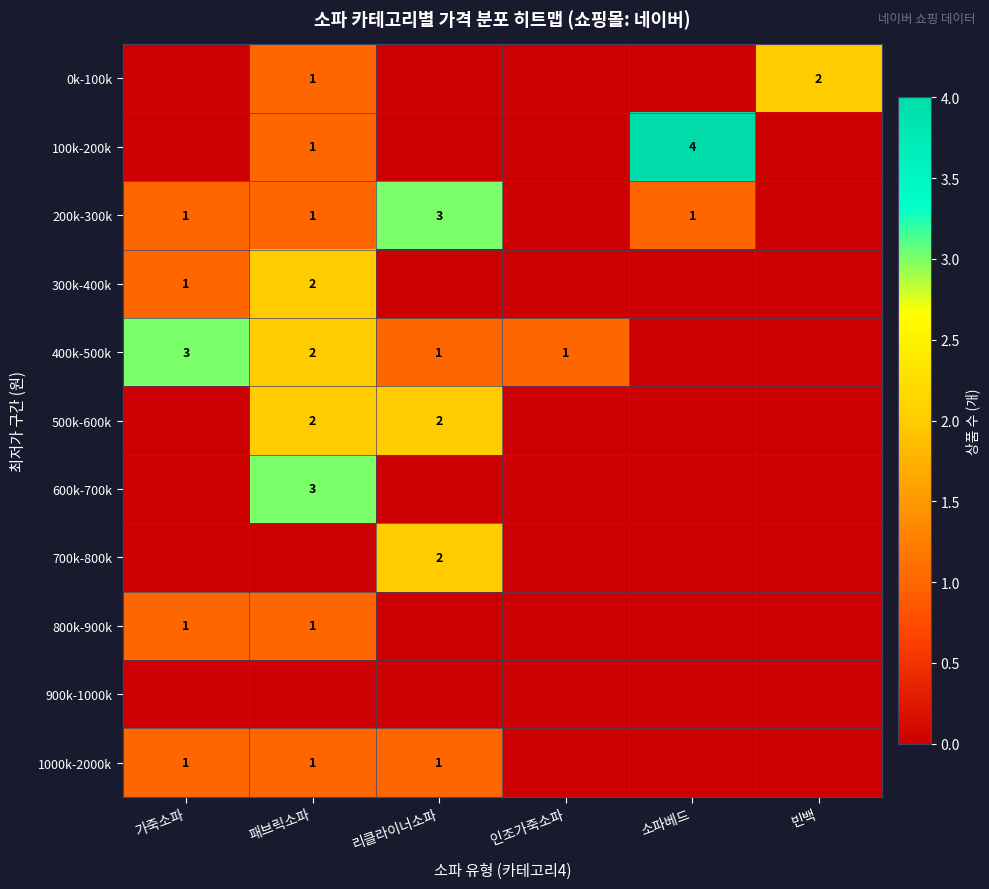

Which category has the lowest value across all series?

가죽소파